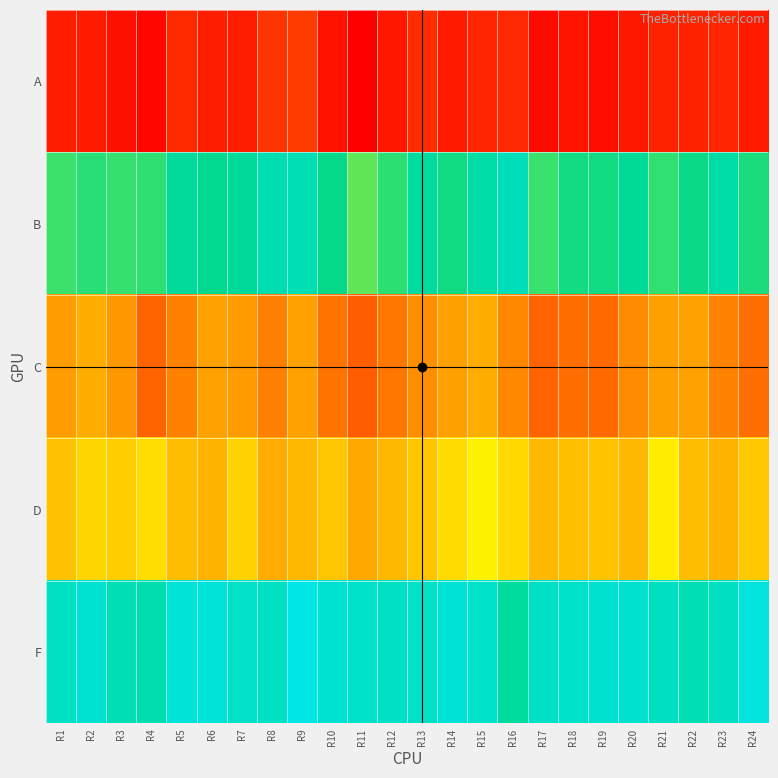

List the series in order of their peak value, lowest first.

A, C, D, B, F